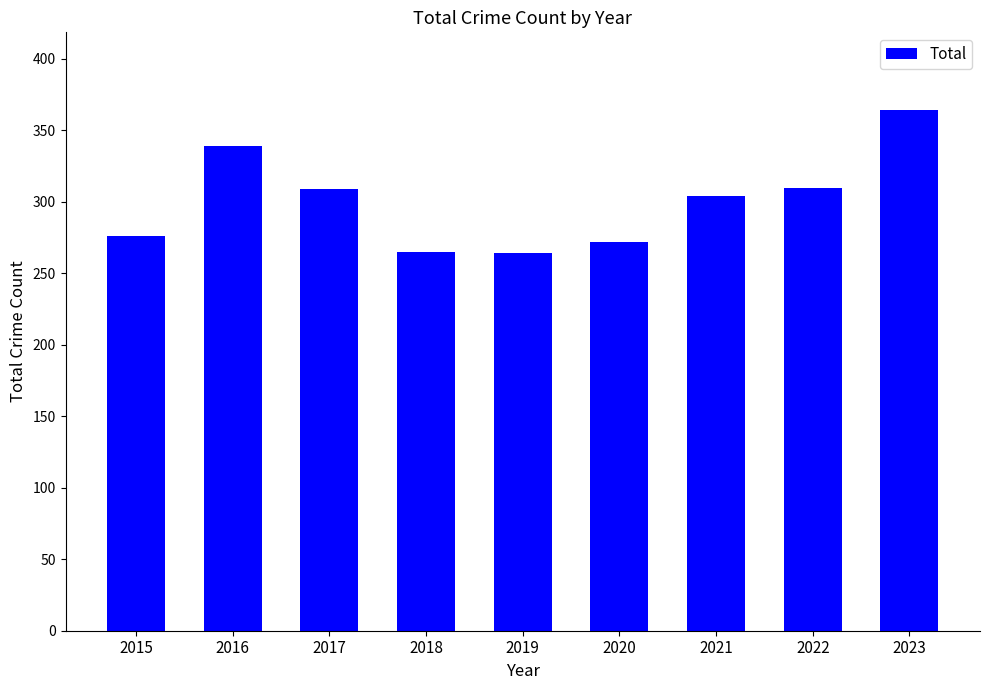

The value at 2022 is 310. True or false?

True